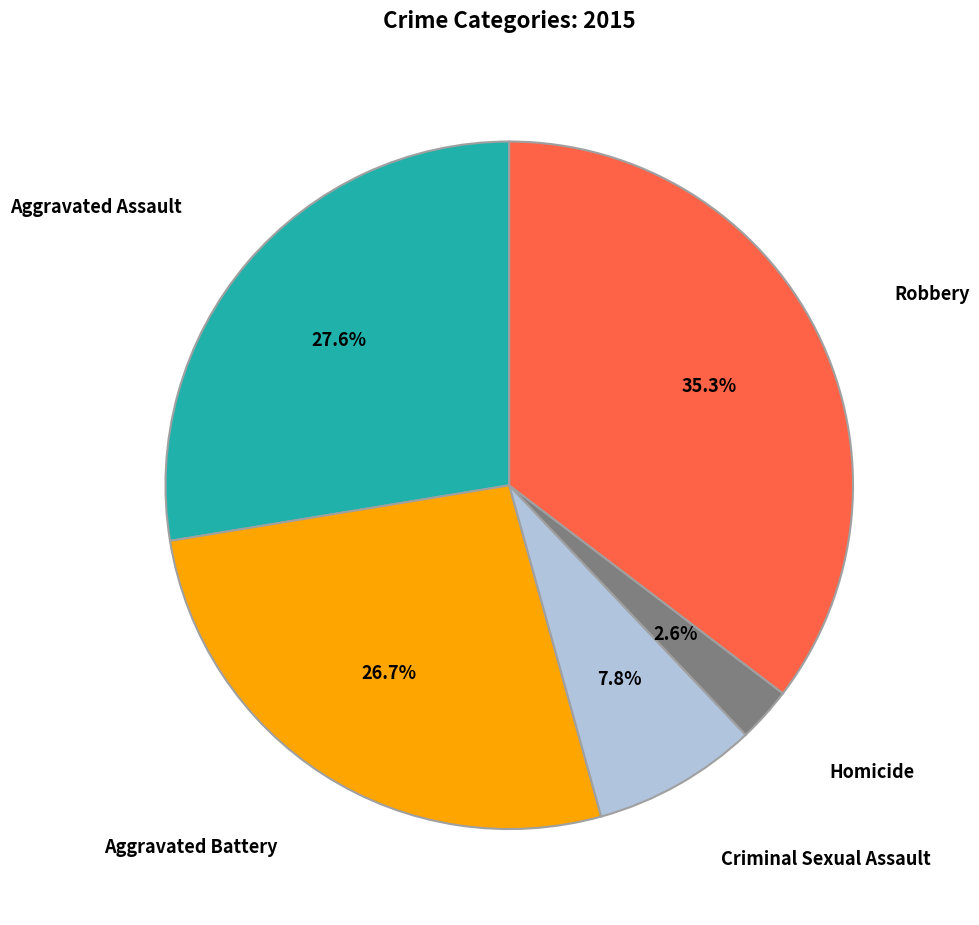

Does any single category account for the majority?

No